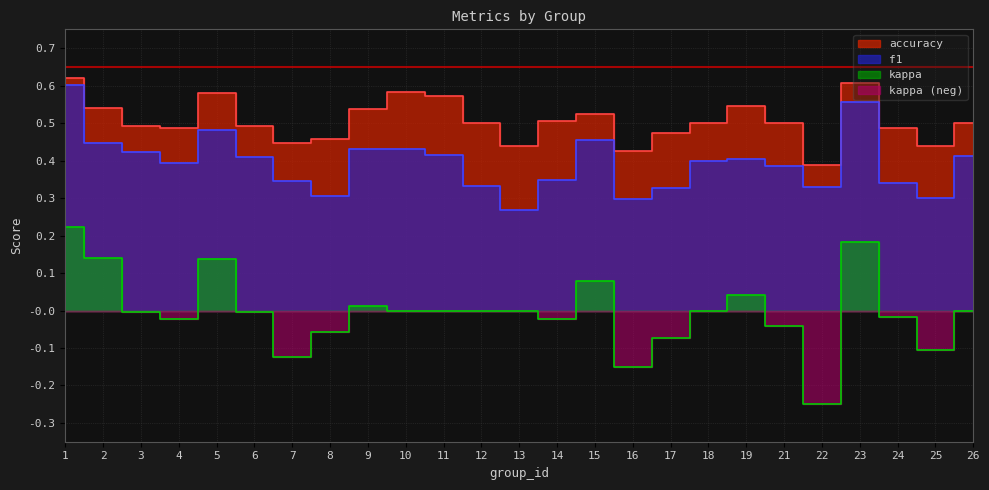

True or false: kappa and f1 intersect in this chart.

False